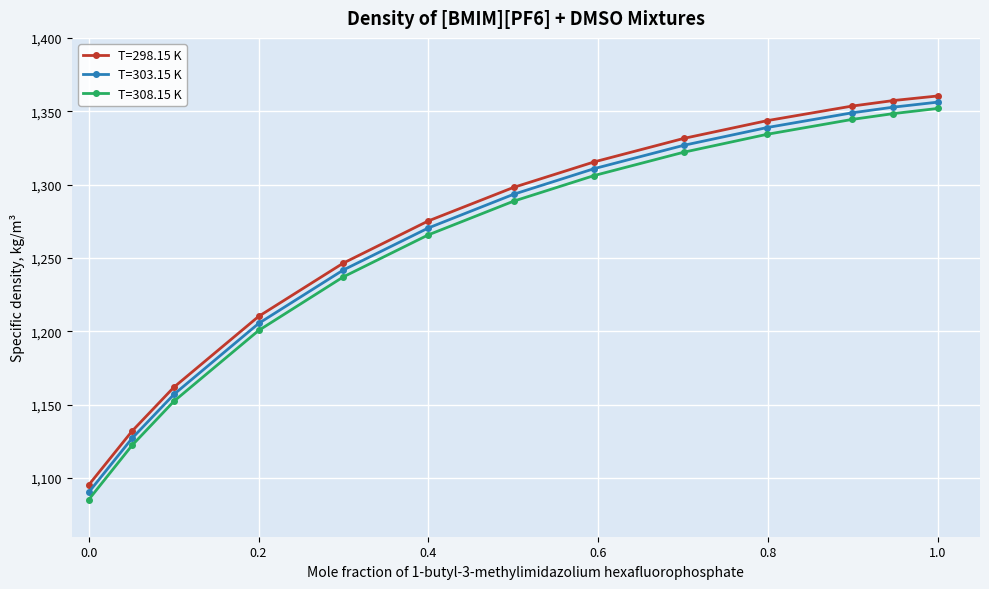

What is the value of the T=298.15 K point at the 2nd from the left?

1131.9